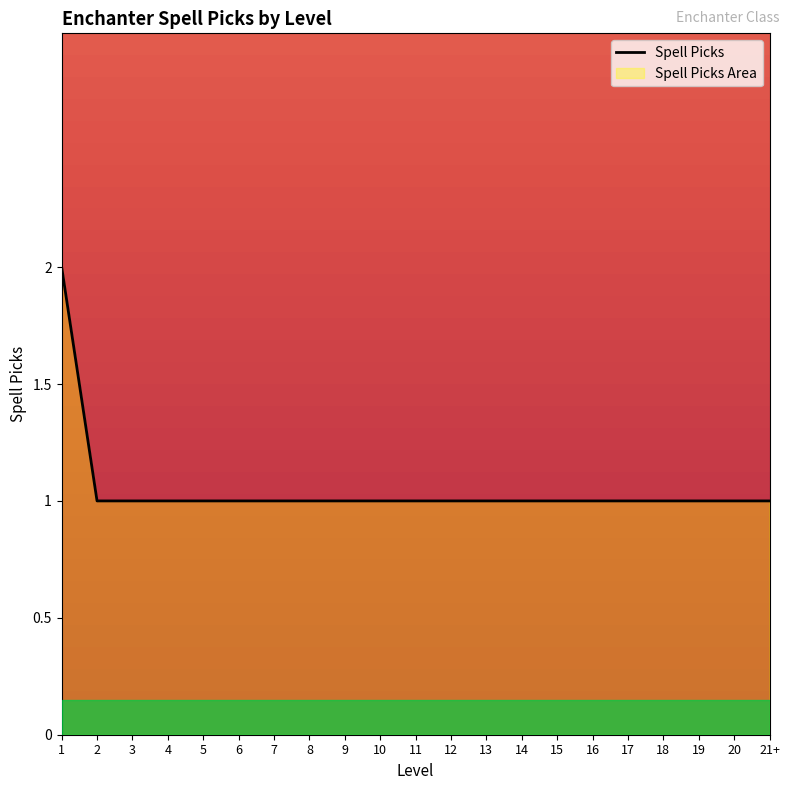

What is the minimum value shown in the chart?

1